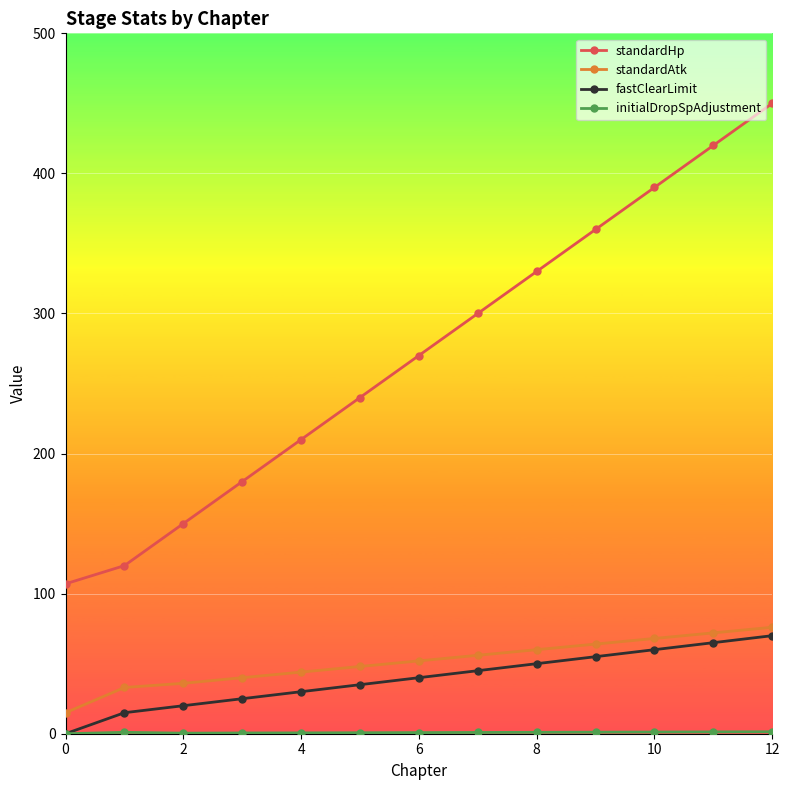

True or false: standardHp has more than 0 interior local peaks.

False